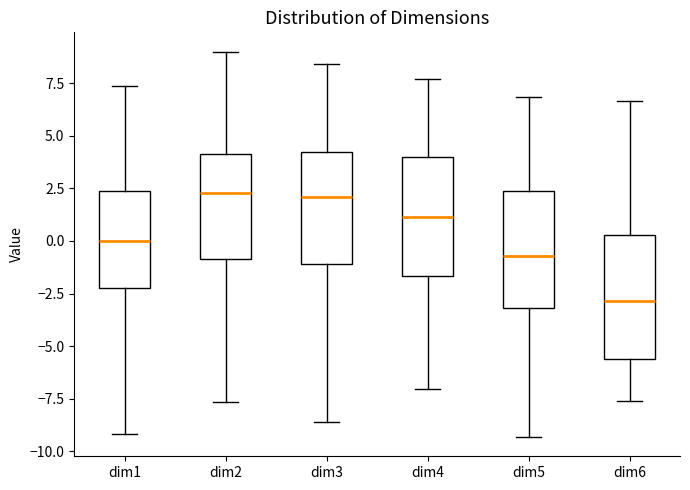

Reading left to right, read every box against the y-axis: the position of its median line, the range the box covers, and the ends of its whiskers. The values are not printed on the chart, so give them approximately, as read against the axis.

dim1: median 0.0, box -2.5 to 2.5, whiskers -9.0 to 7.5
dim2: median 2.5, box -1.0 to 4.0, whiskers -7.5 to 9.0
dim3: median 2.0, box -1.0 to 4.0, whiskers -8.5 to 8.5
dim4: median 1.0, box -1.5 to 4.0, whiskers -7.0 to 7.5
dim5: median -0.5, box -3.0 to 2.5, whiskers -9.5 to 7.0
dim6: median -3.0, box -5.5 to 0.5, whiskers -7.5 to 6.5